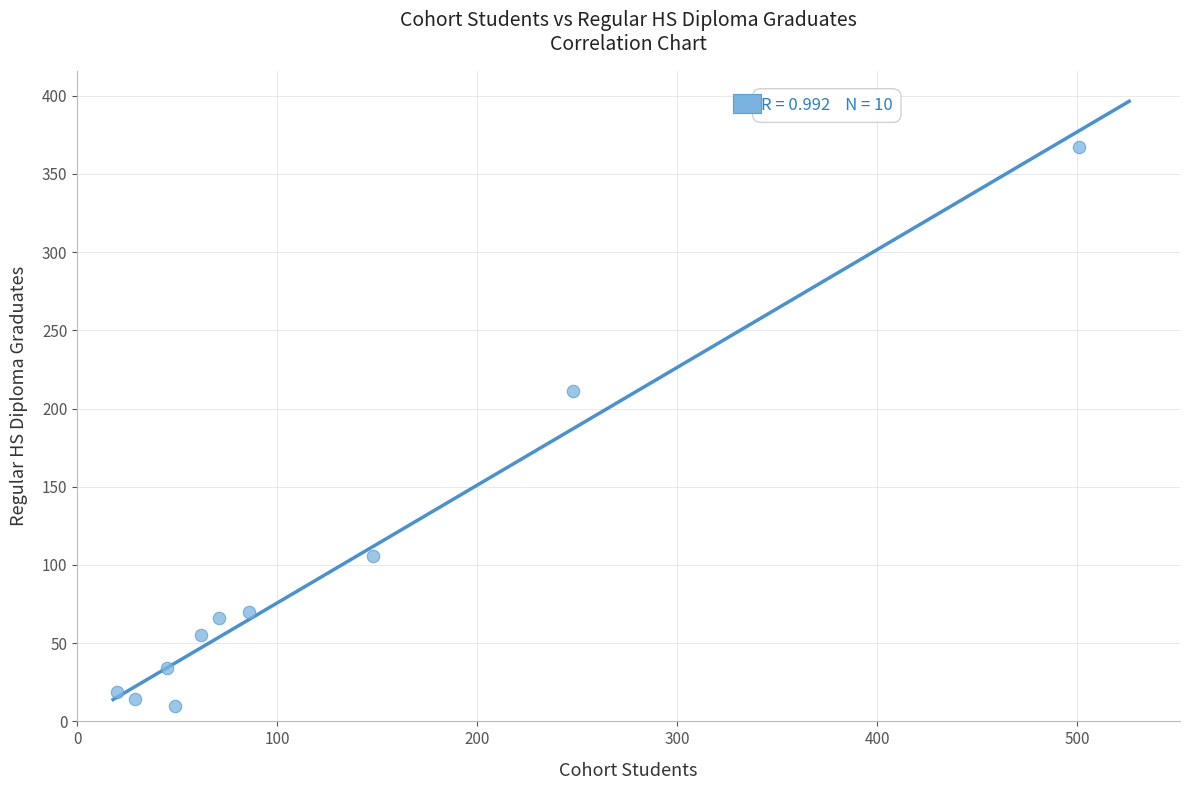

What Y value in the scatter plot is closest to 188?

211